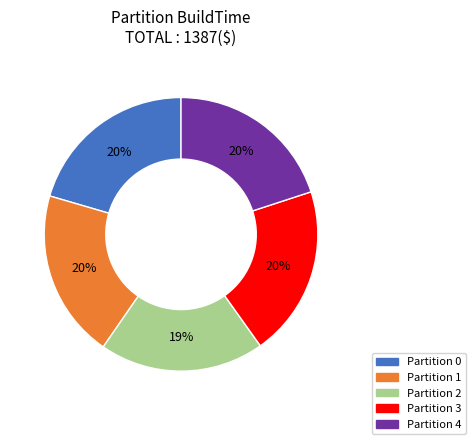

Approximately how many times larger is the value at Partition 4 compared to Partition 0?

1.0